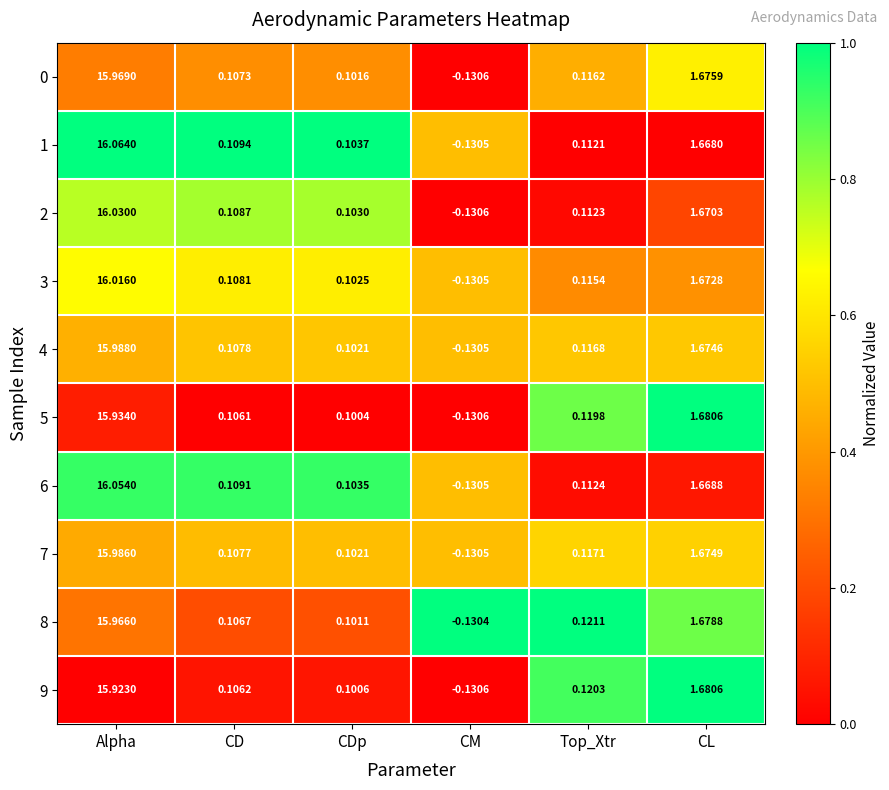

How many categories are shown in the chart?

6